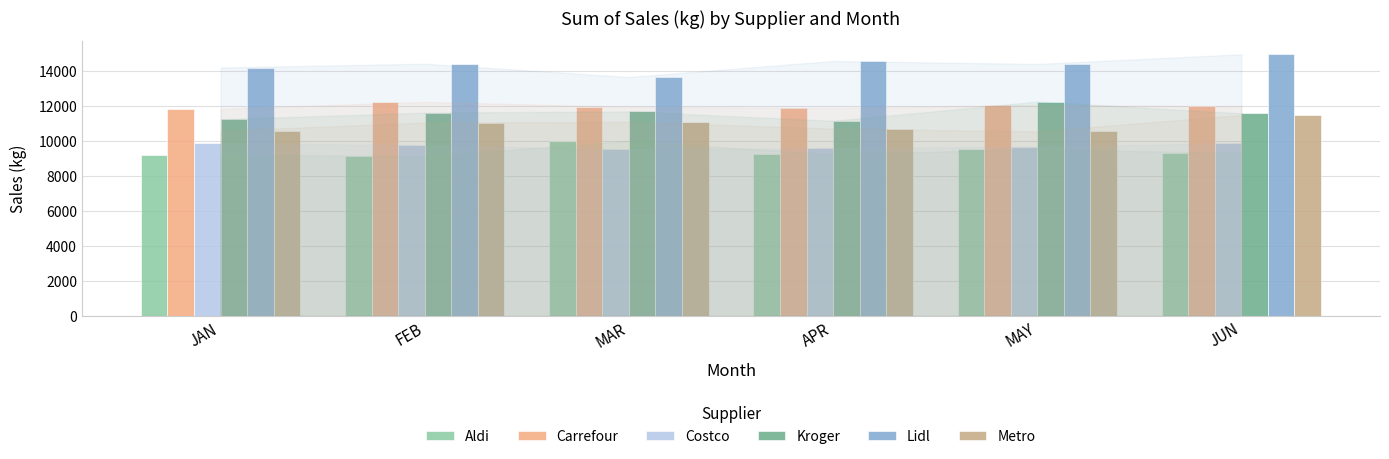

Is it true that Aldi equals 10009.3 at MAR?

True